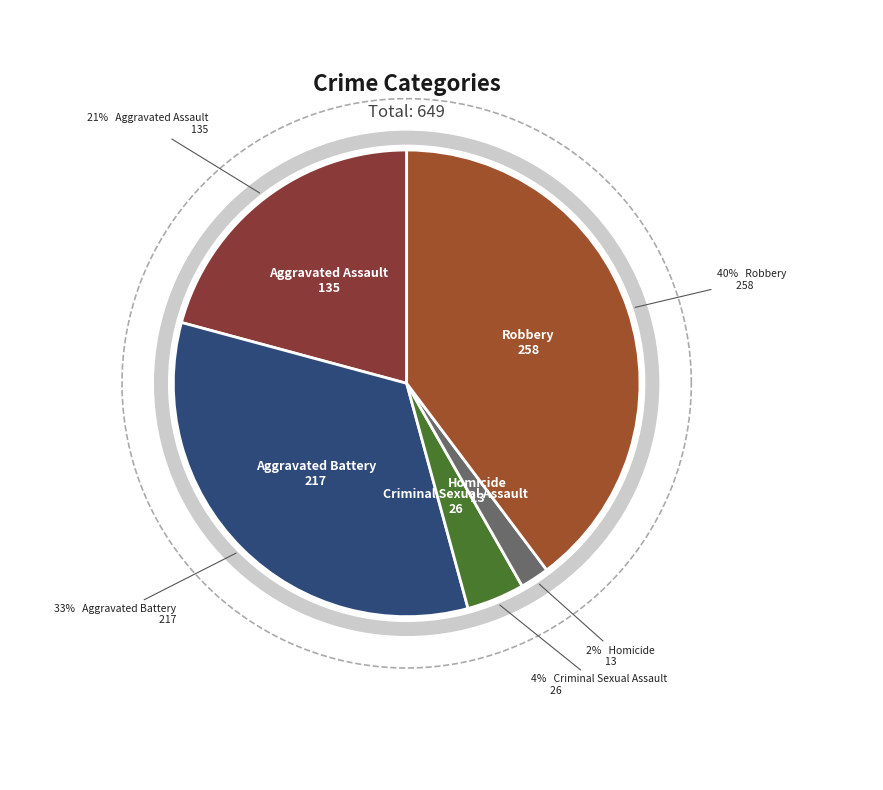

Which category has the smallest portion of the pie?

Homicide